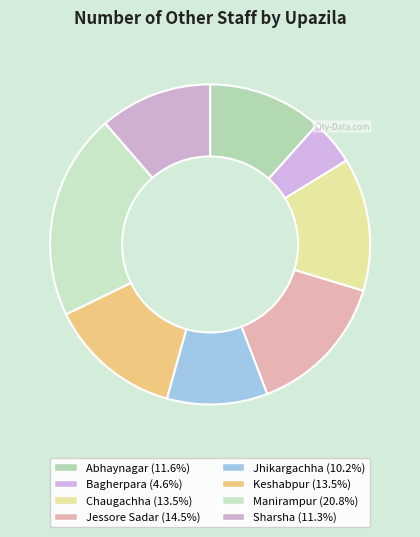

Is there a majority slice in this chart?

No